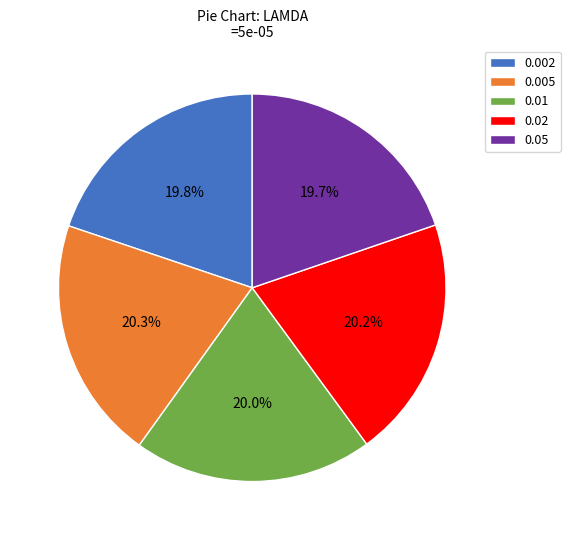

Count the number of slices in the pie.

5